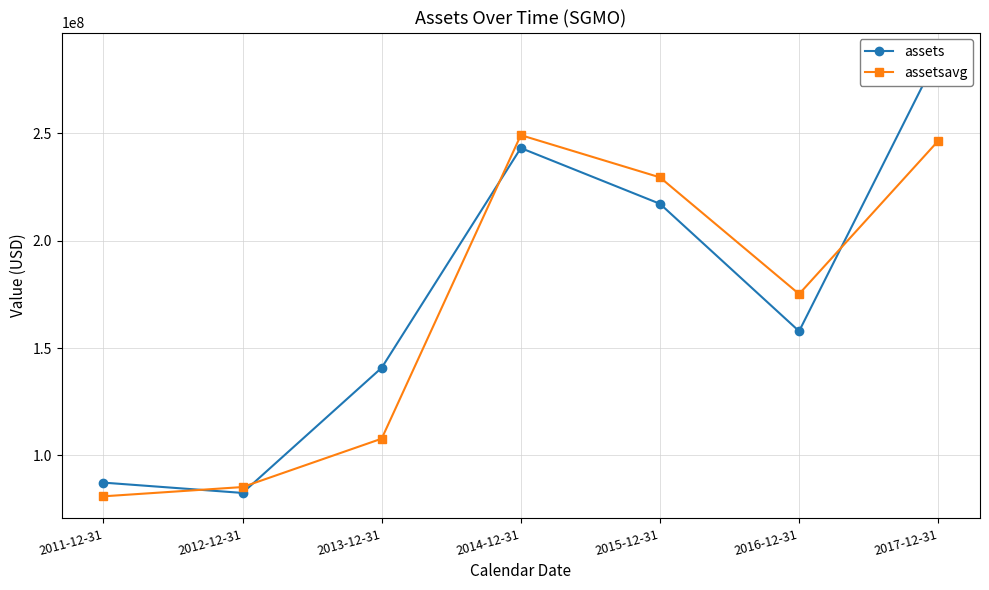

True or false: assets has more than 2 points higher than both neighbors.

False